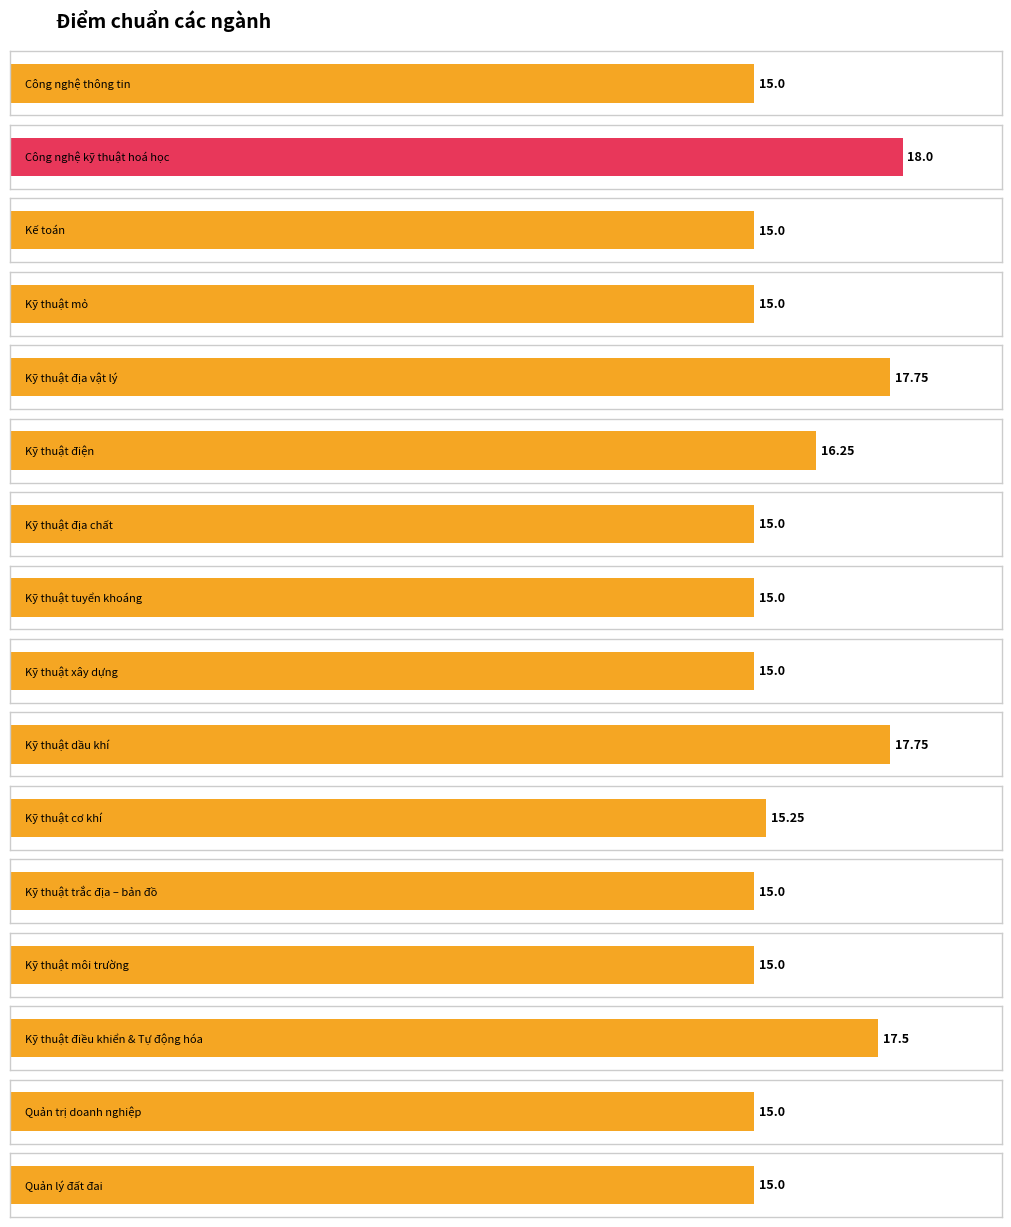

What is the difference between the values at Kỹ thuật dầu khí and Kỹ thuật trắc địa – bản đồ?

2.8